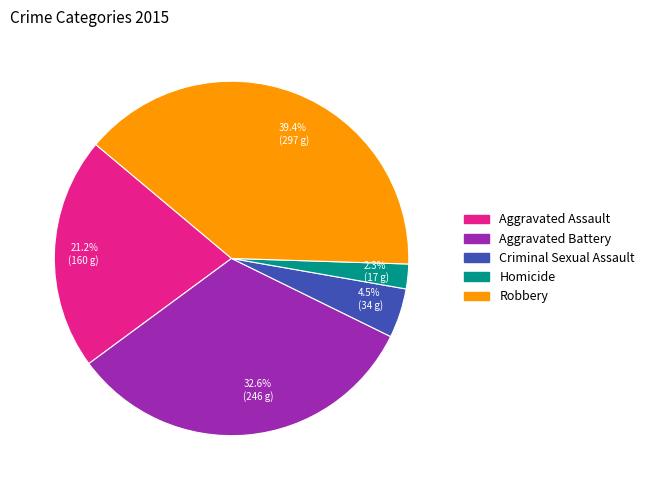

To the nearest percent, what portion does Aggravated Battery represent?

33%